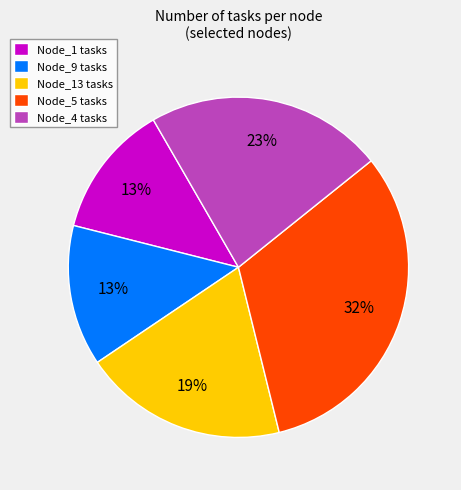

Between Node_1 tasks and Node_4 tasks, which is larger?

Node_4 tasks